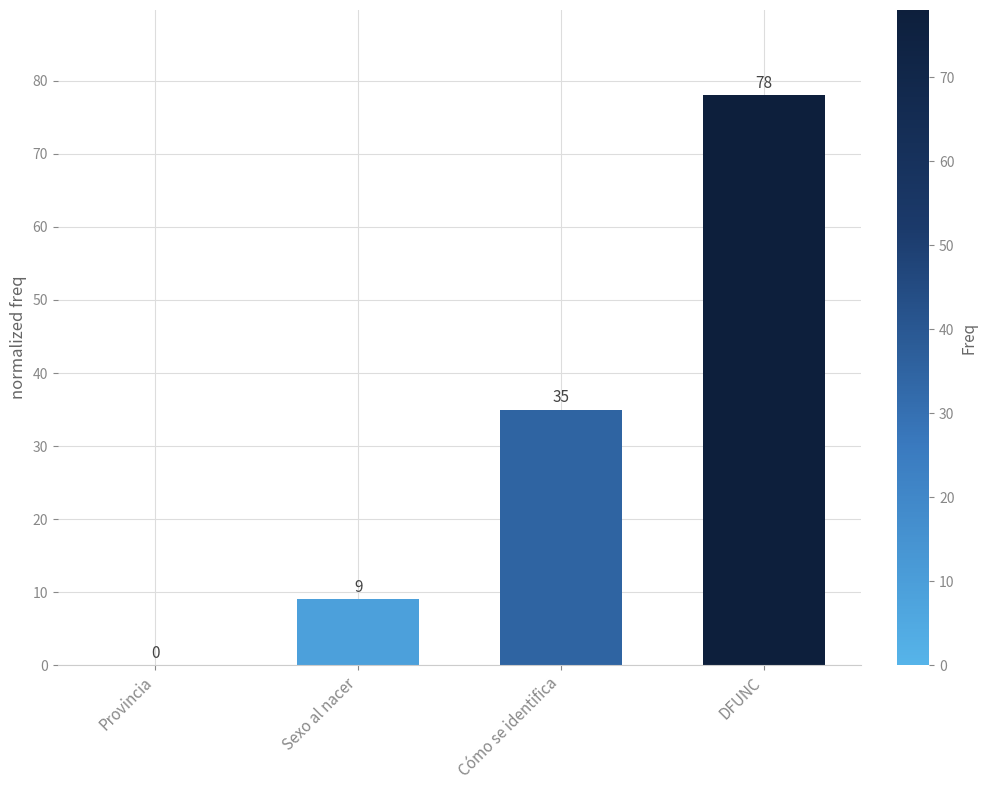

The value at Sexo al nacer is 4. True or false?

False